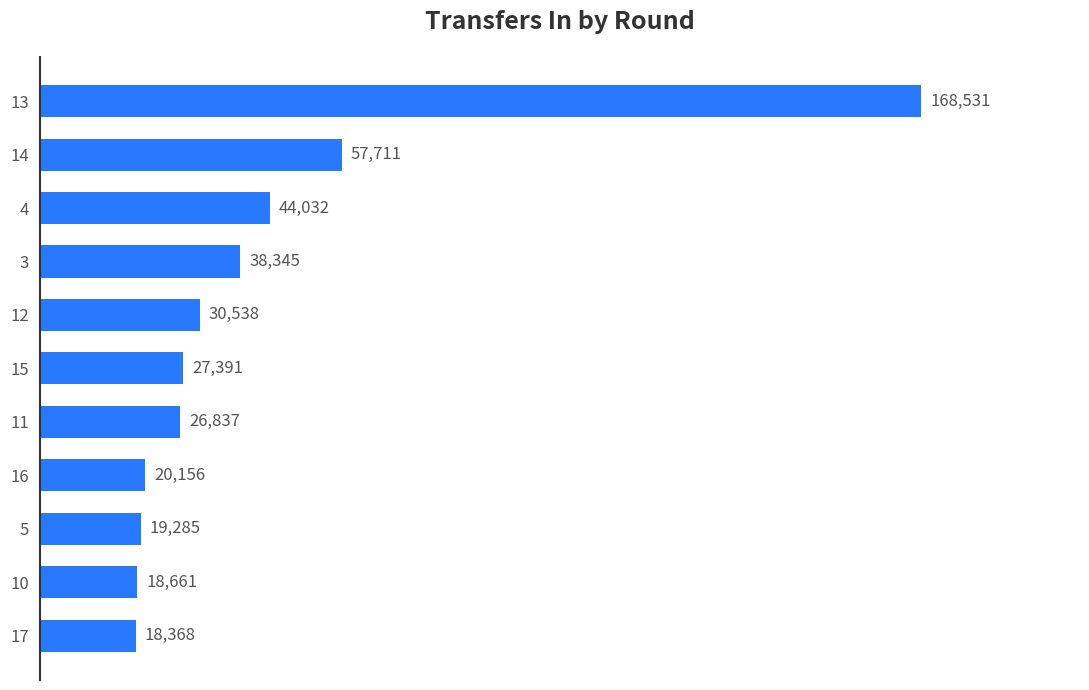

Rank the categories by value from highest to lowest.

13, 14, 4, 3, 12, 15, 11, 16, 5, 10, 17